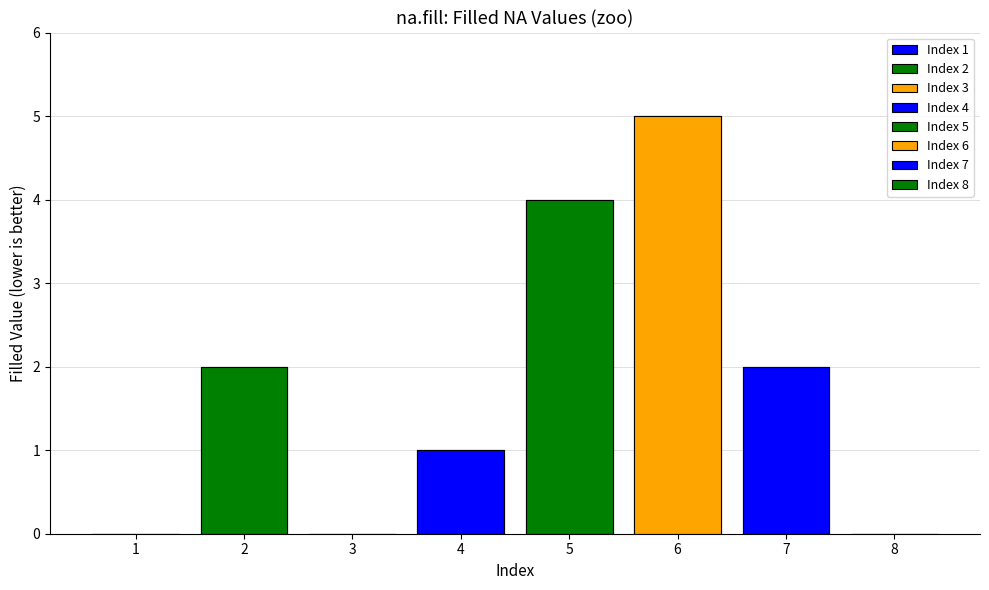

Are the bars grouped side by side (vs. stacked)?

No